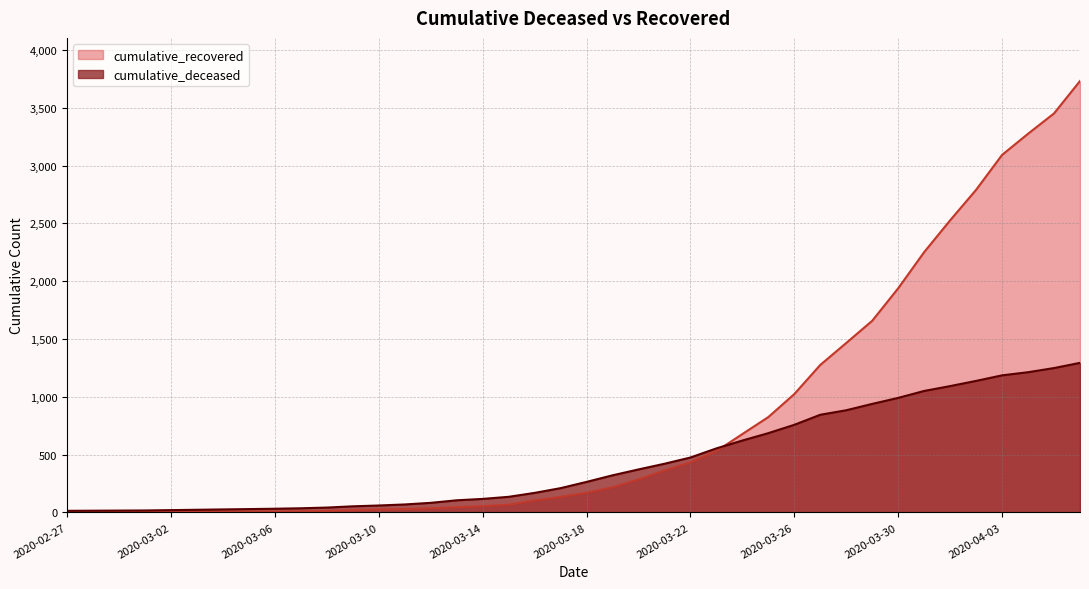

Reading left to right, transcribe all the data shown in this chart.

cumulative_recovered: 2	3	3	3	4	5	7	8	8	9	13	19	26	29	36	45	54	66	103	134	169	217	285	362	433	530	678	825	1024	1276	1466	1658	1939	2252	2527	2791	3093	3276	3452	3732
cumulative_deceased: 14	15	16	17	20	23	26	29	32	36	42	53	60	69	83	105	117	135	169	210	264	321	372	421	475	554	622	686	758	845	884	939	991	1051	1093	1138	1186	1213	1249	1294